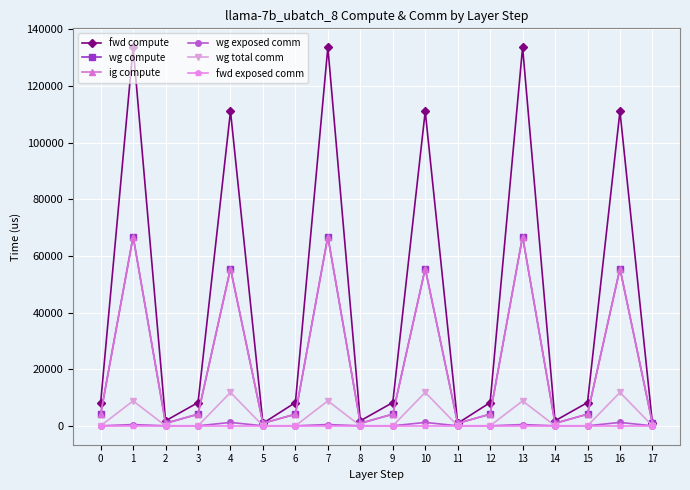

What is the difference between the second highest and second lowest values in the fwd compute series?

132798.5